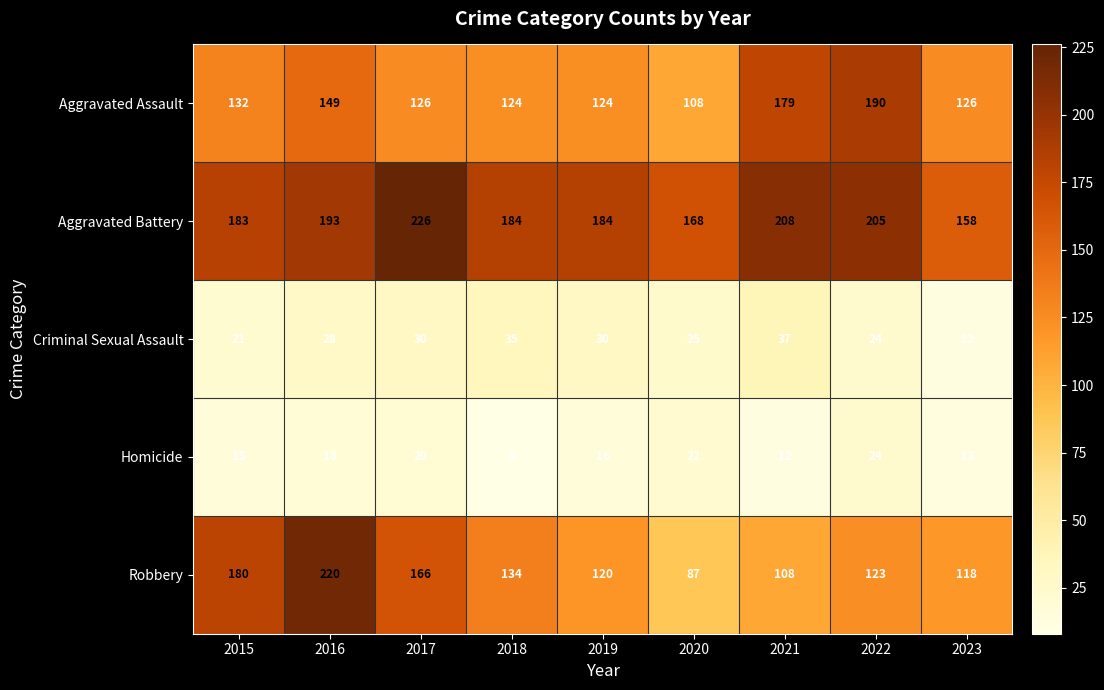

What is the difference between the maximum and second lowest values in the Robbery series?

112